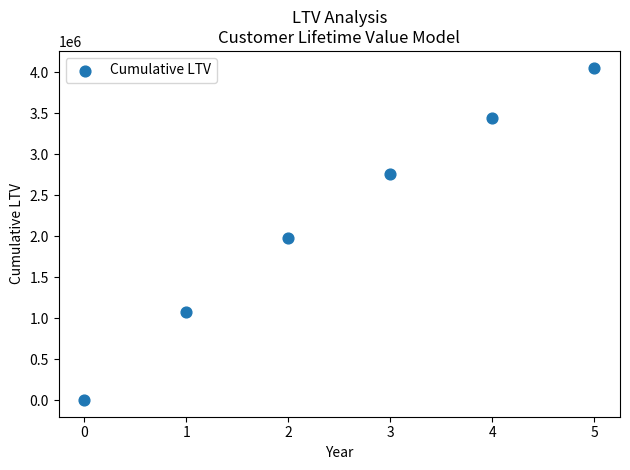

What is the average Y value?

2217854.7